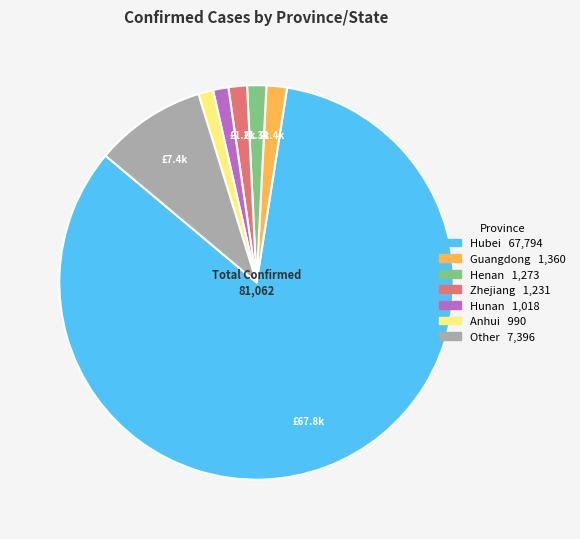

Is there any slice that represents more than half of the pie?

Yes